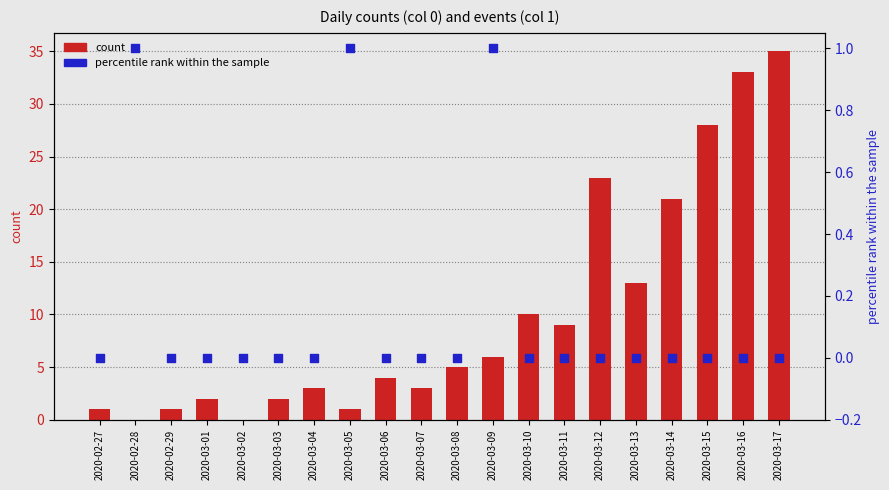

Which series has the largest total across all categories?

count